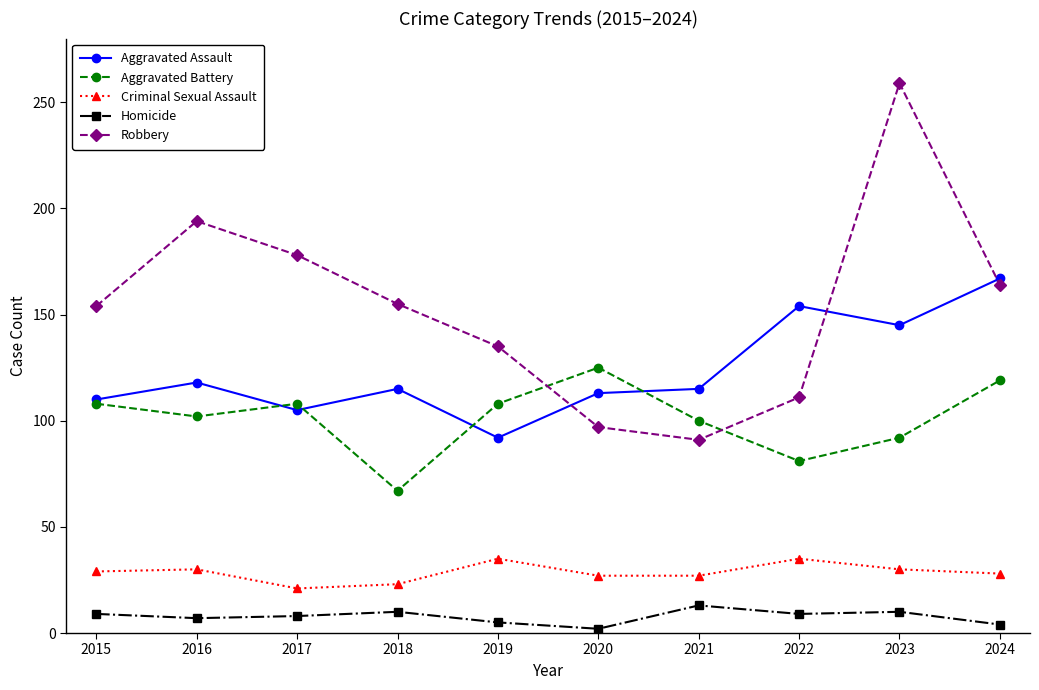

Is it true that Aggravated Battery equals 166 at 2016?

False